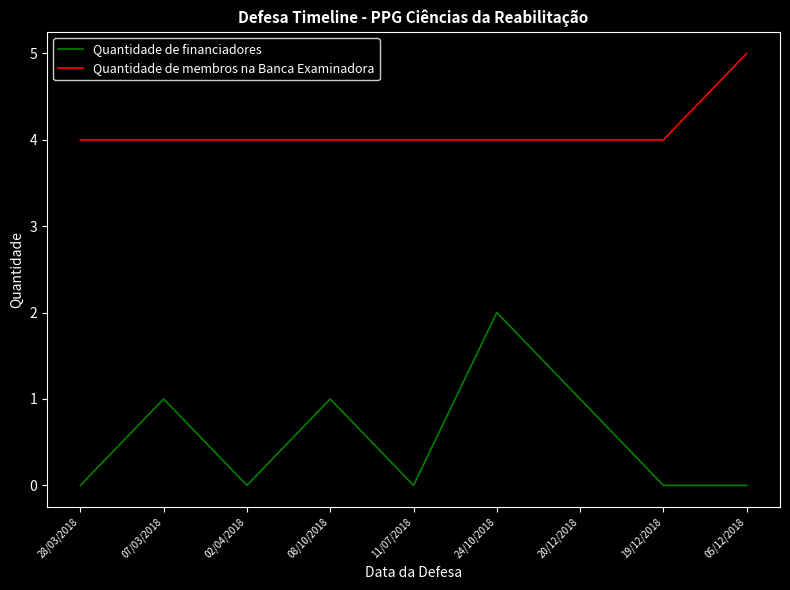

What are all the series names shown in the legend?

Quantidade de financiadores, Quantidade de membros na Banca Examinadora